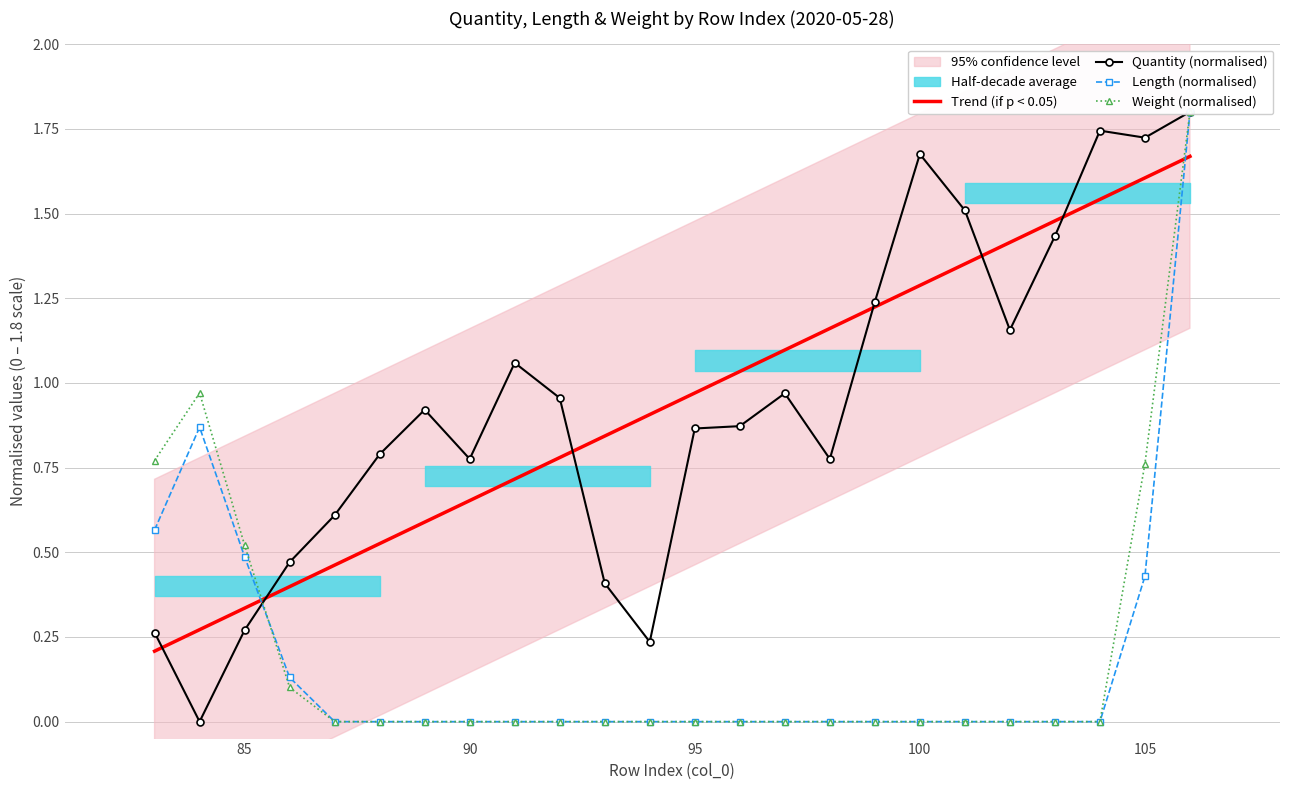

What are all the series names shown in the legend?

Trend (if p < 0.05), Quantity (normalised), Length (normalised), Weight (normalised)